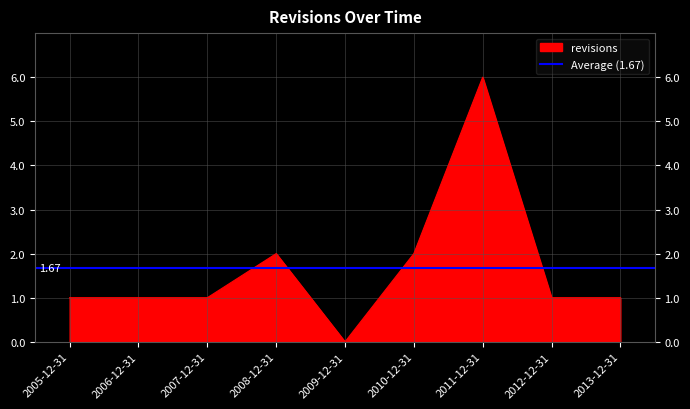

What is the difference between the second highest and second lowest values?

1